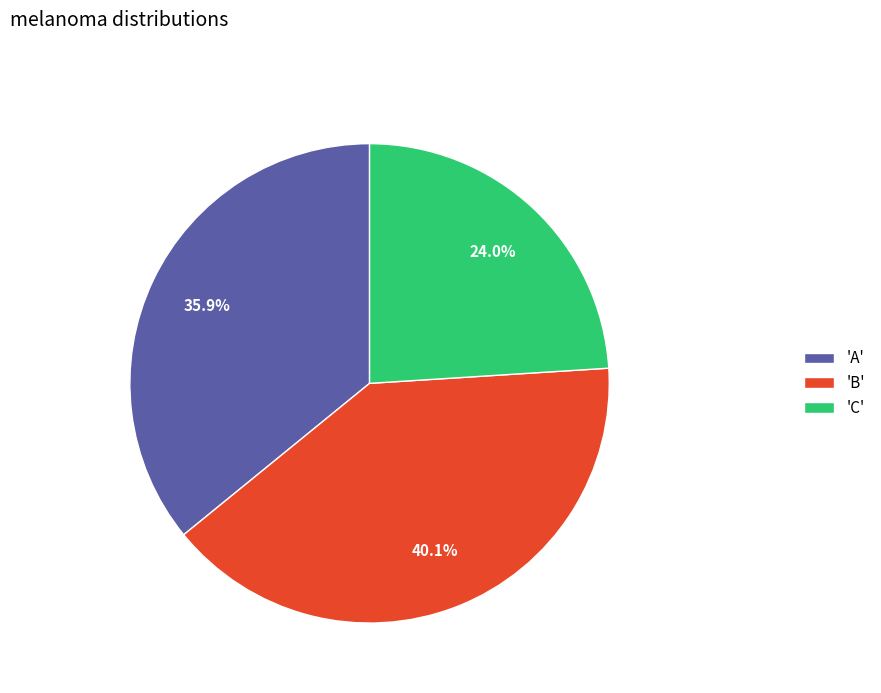

What is the ratio of the value at 'A' to the value at 'C'?

1.5